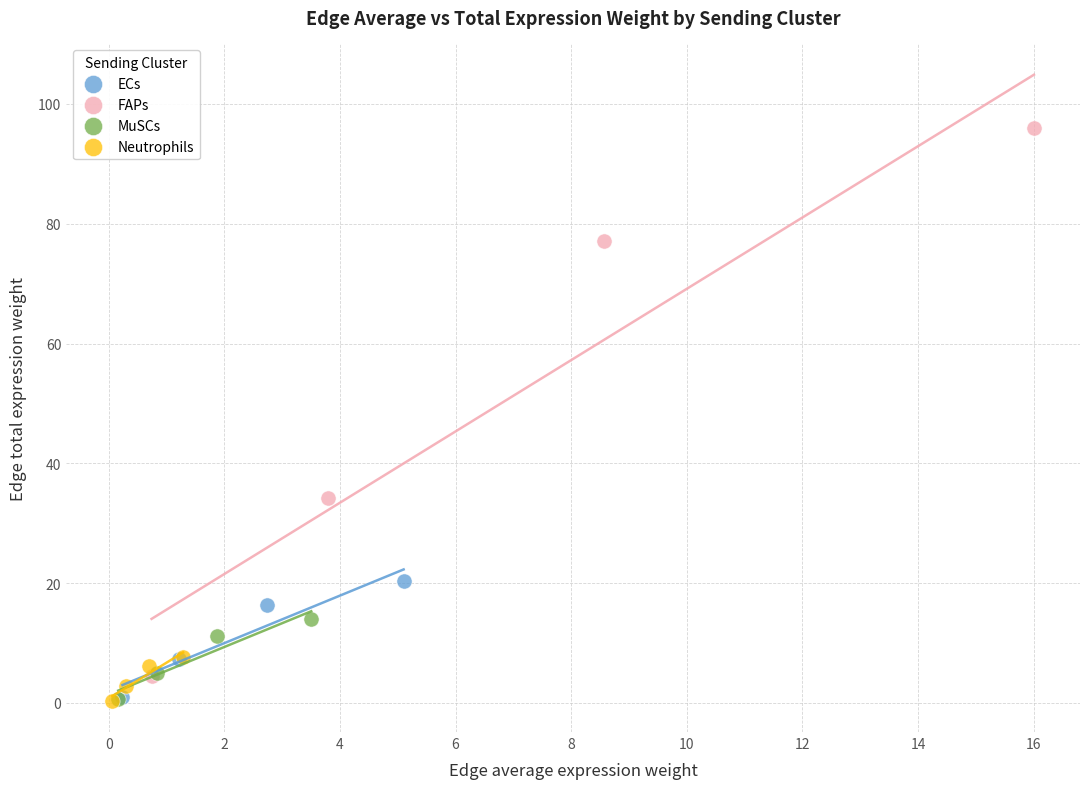

Which series has the largest Y range (max minus min)?

FAPs